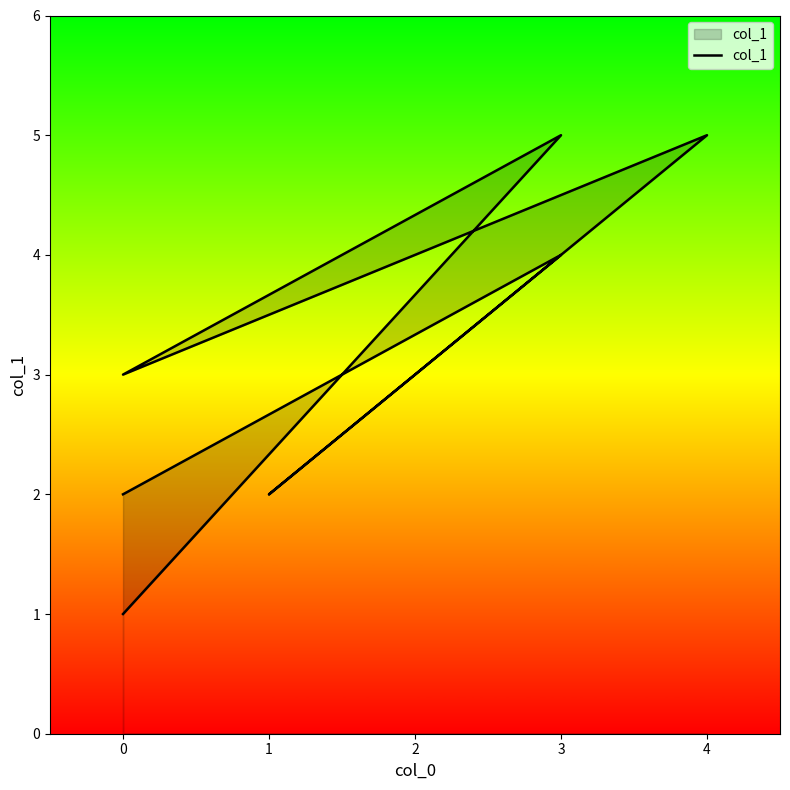

Rank the categories by value from highest to lowest.

4, 3, 3, 0, 0, 1, 0